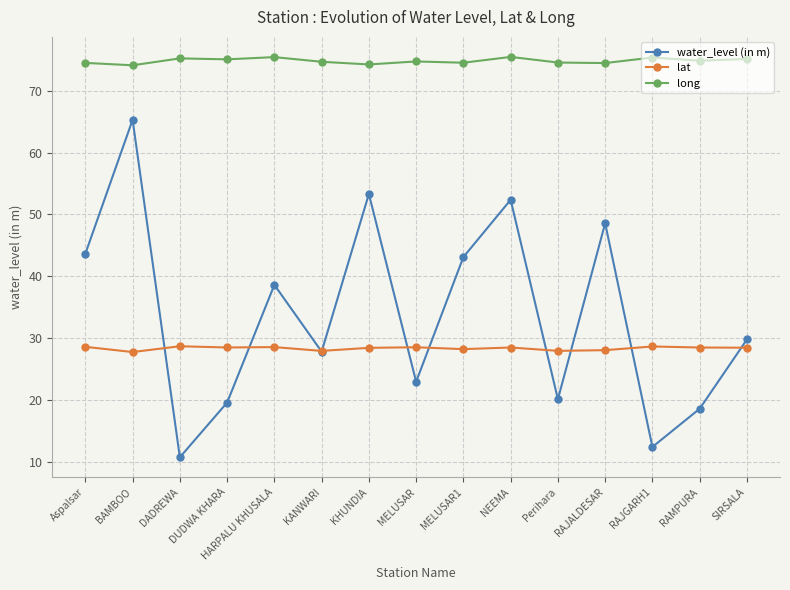

What is the greatest value displayed?

75.5